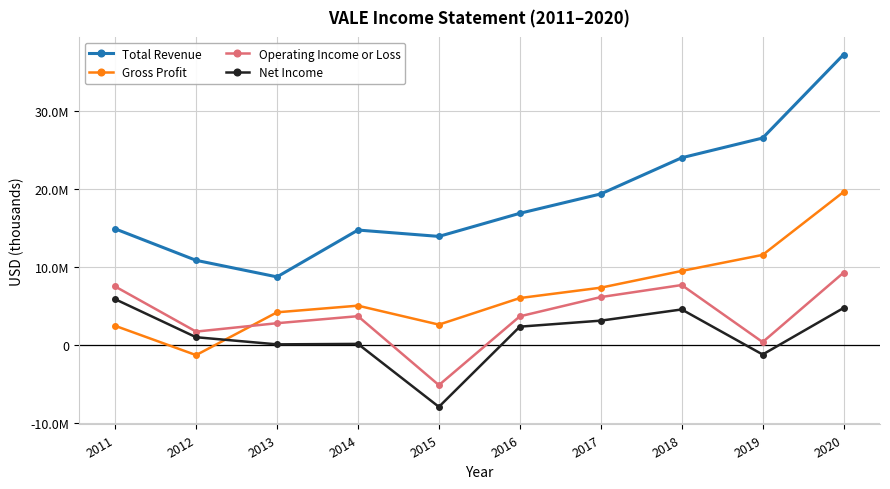

What are all the series names shown in the legend?

Total Revenue, Gross Profit, Operating Income or Loss, Net Income